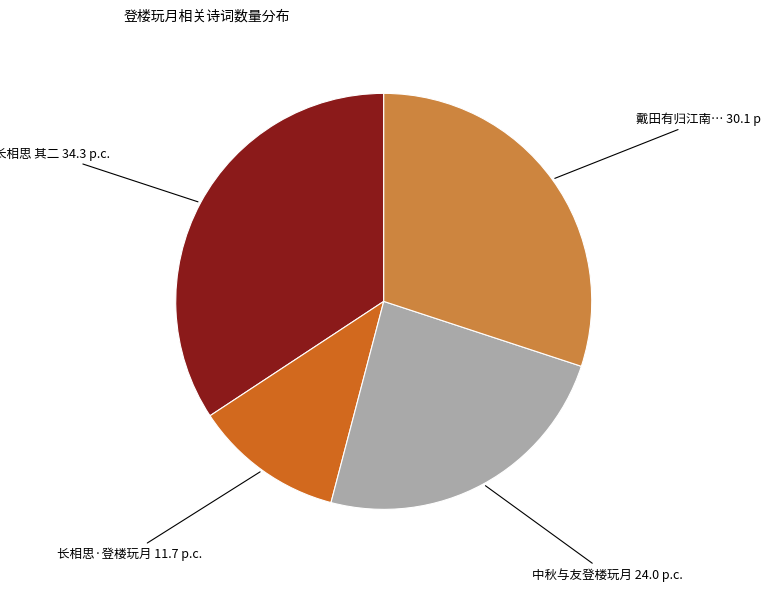

How many segments does this pie chart have?

4